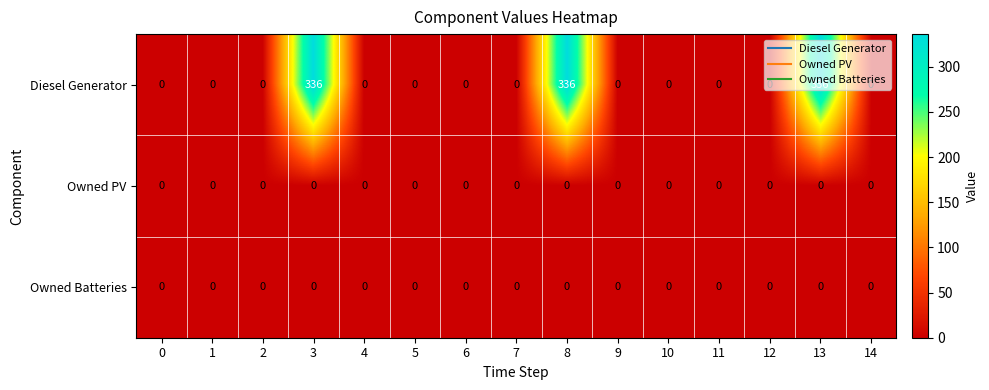

True or false: Owned Batteries has a value of 0 at 2.

True